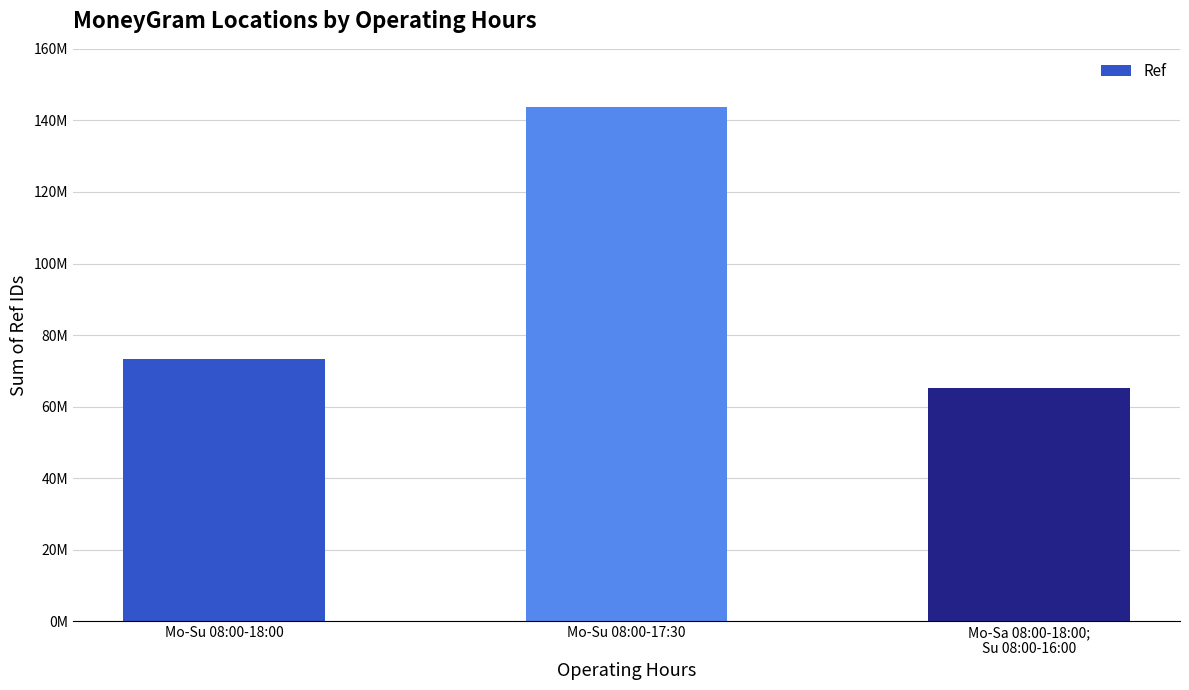

Count the values in the range 65285996 to 143711077.

3